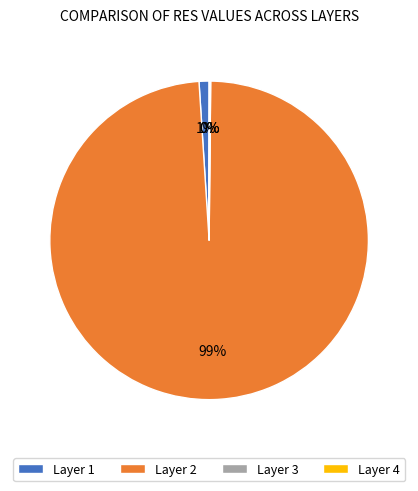

What is the largest slice in the pie chart?

Layer 2